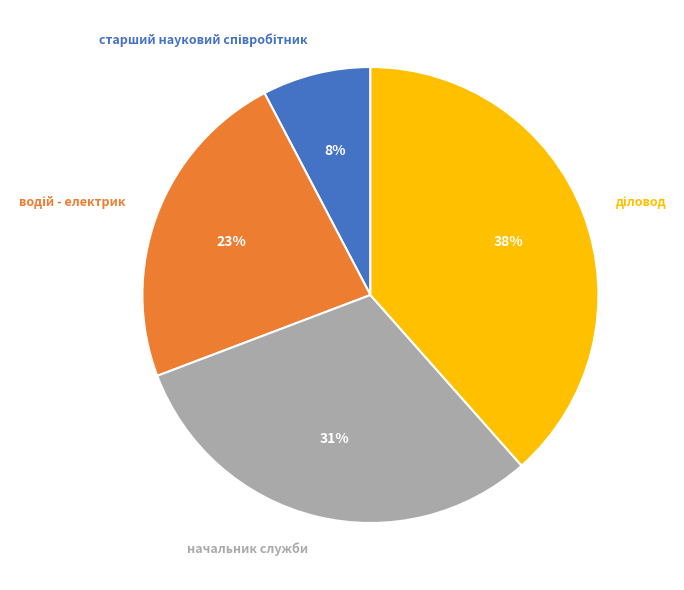

Does any single category account for the majority?

No